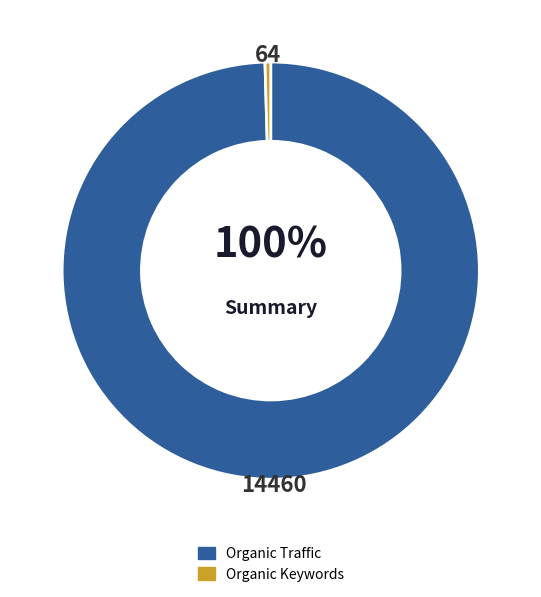

Between Organic Traffic and Organic Keywords, which is larger?

Organic Traffic